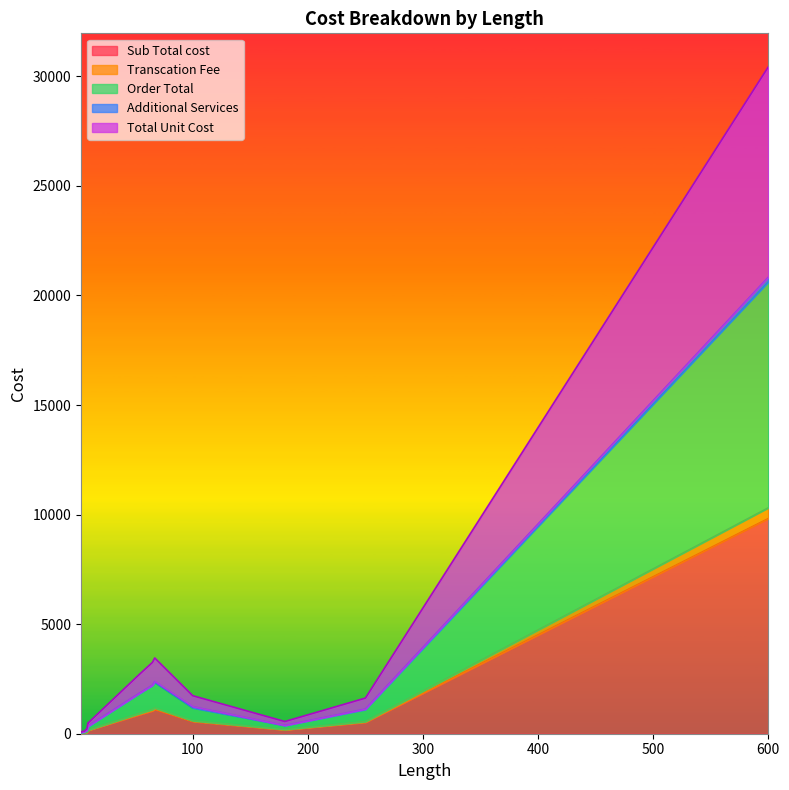

True or false: Order Total and Total Unit Cost cross at least once.

False